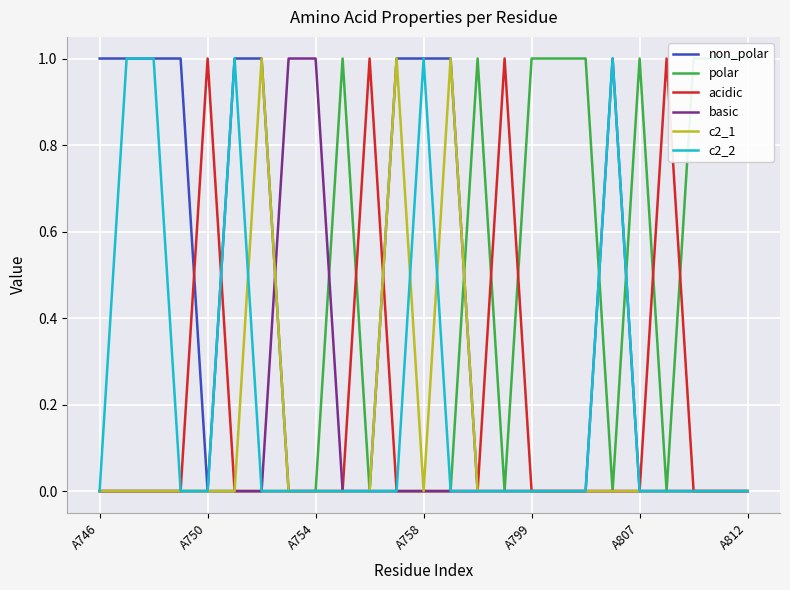

What are all the series names shown in the legend?

non_polar, polar, acidic, basic, c2_1, c2_2